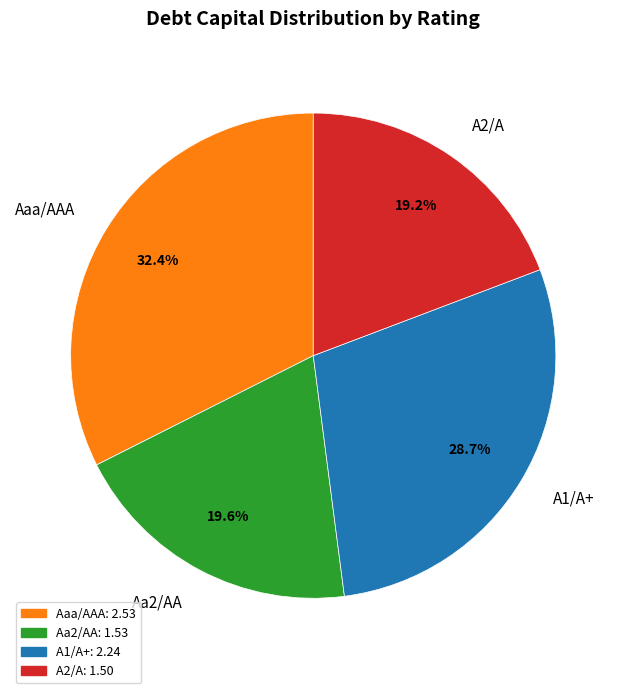

How many segments does this pie chart have?

4